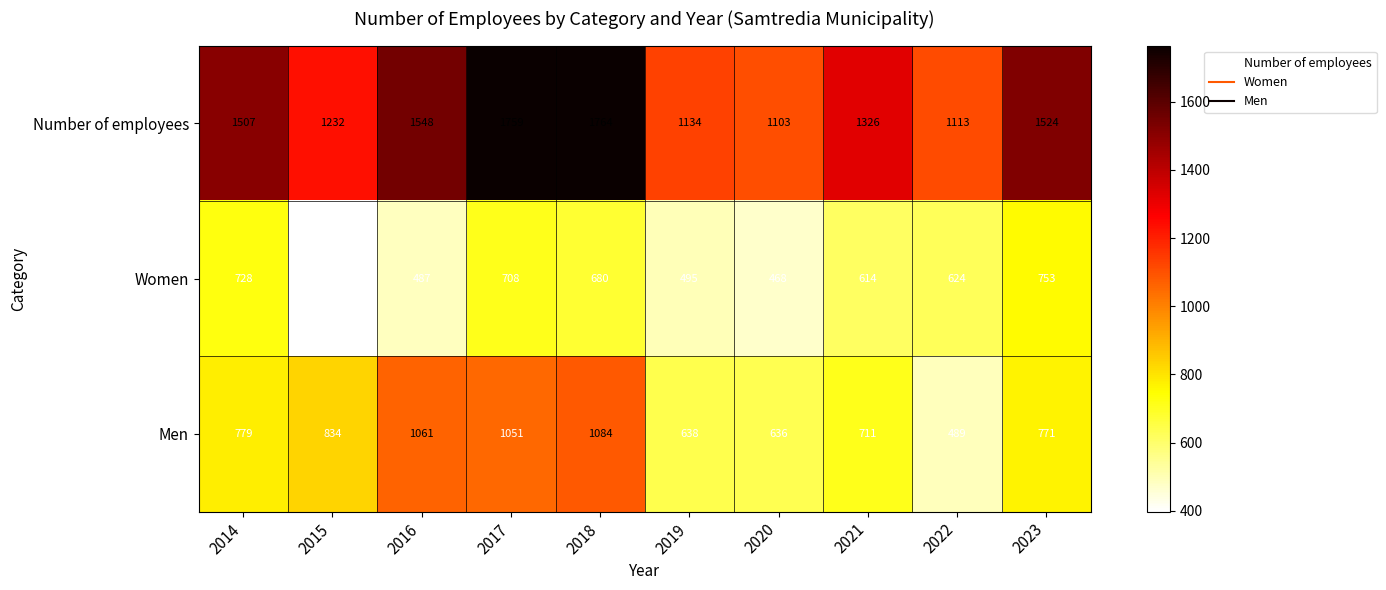

At which category is the sum across all series the highest?

2018